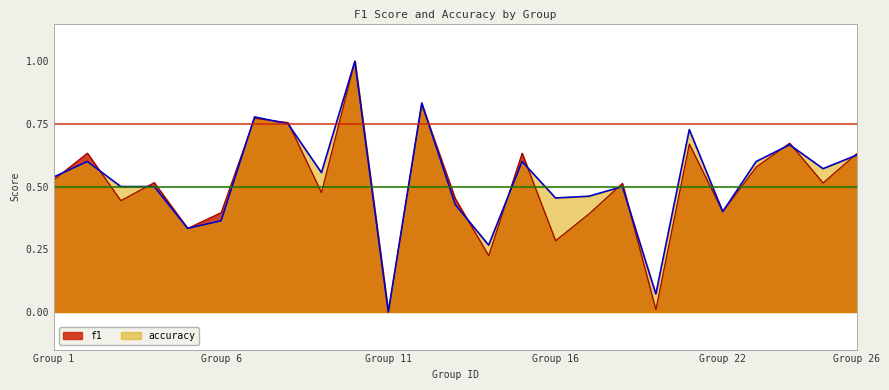

The f1 series shows 0.3 at 5. True or false?

True